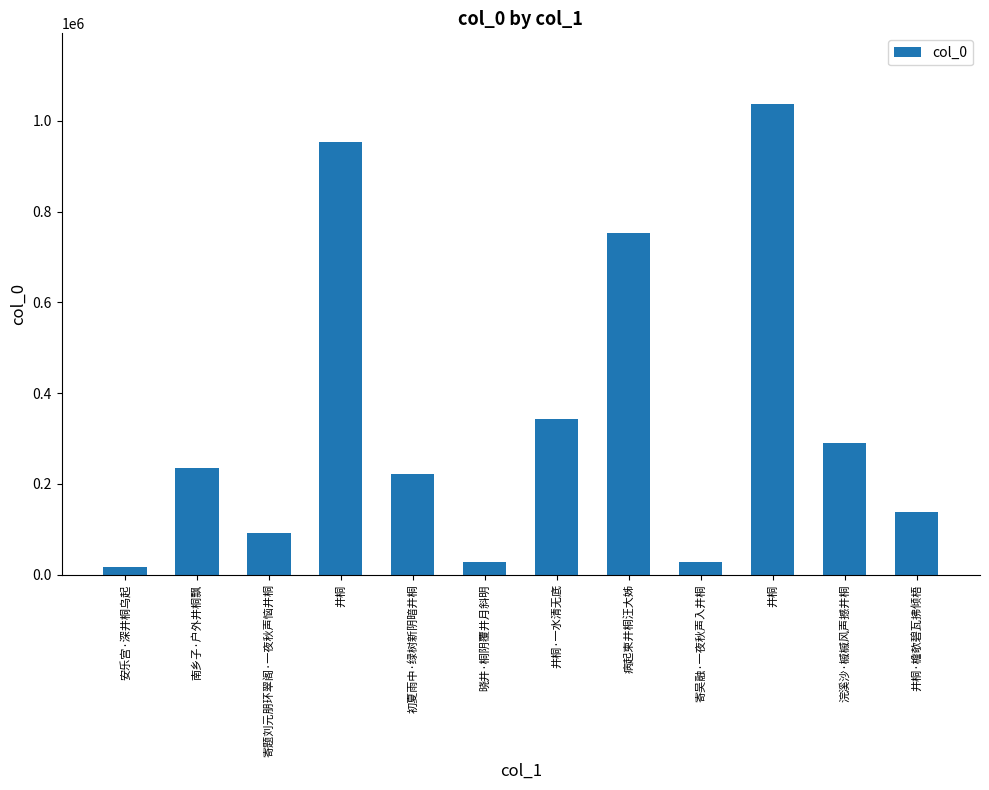

The chart shows a value of 290469 at 浣溪沙·槭槭风声撼井桐. True or false?

True